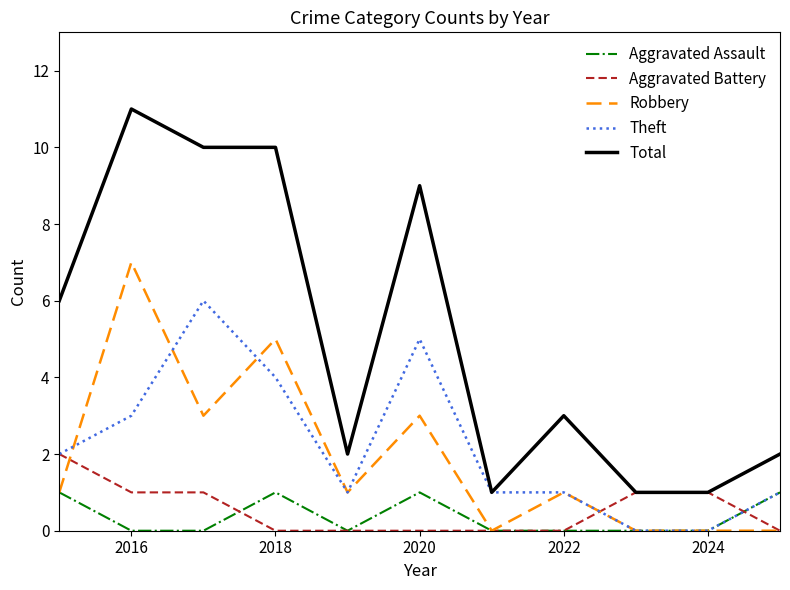

What is the greatest value displayed?

11